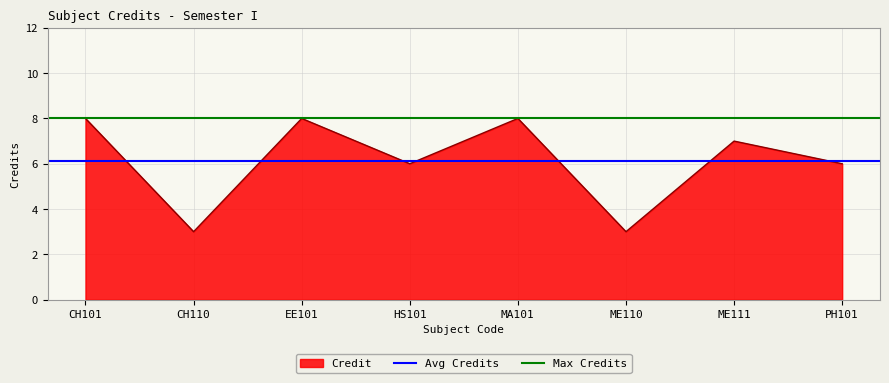

What is the highest value of the Credit series?

8